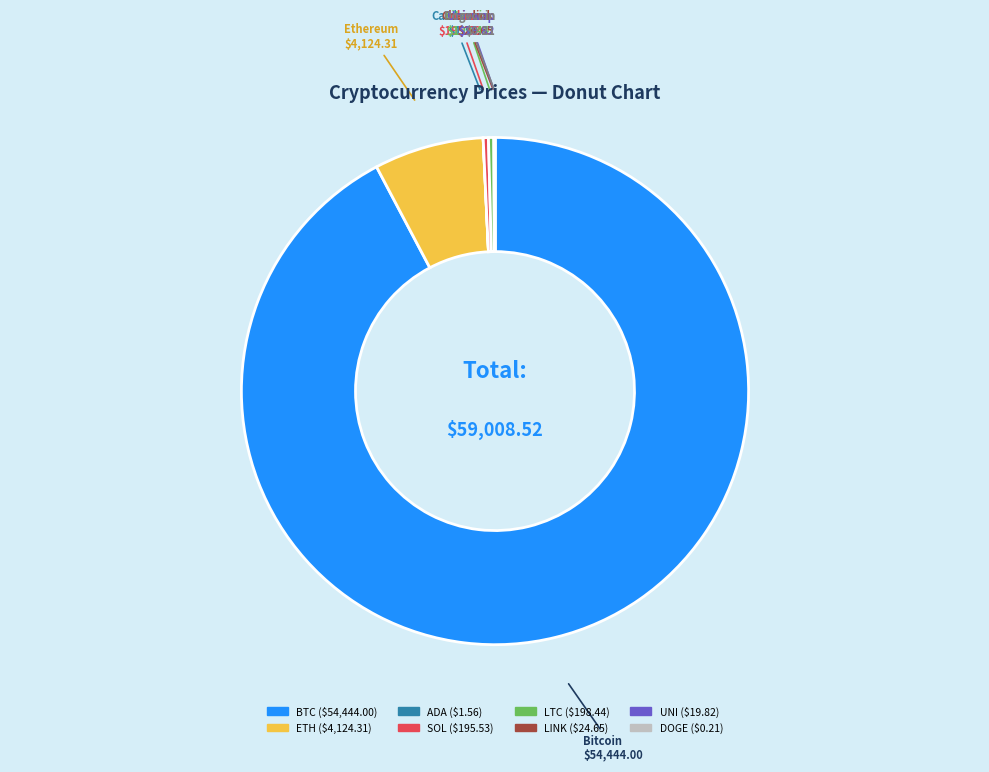

Which slice is the largest?

BTC